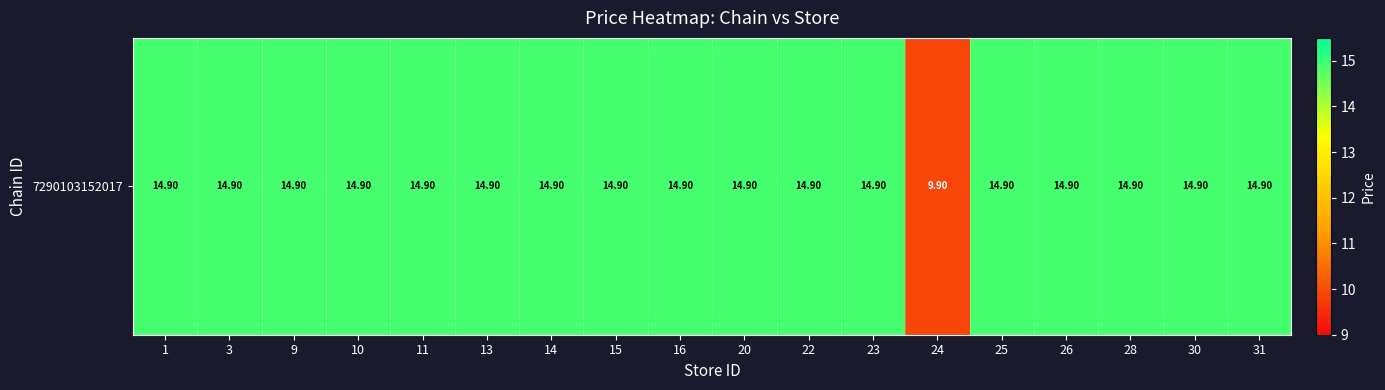

Between 24 and 20, which is larger?

20